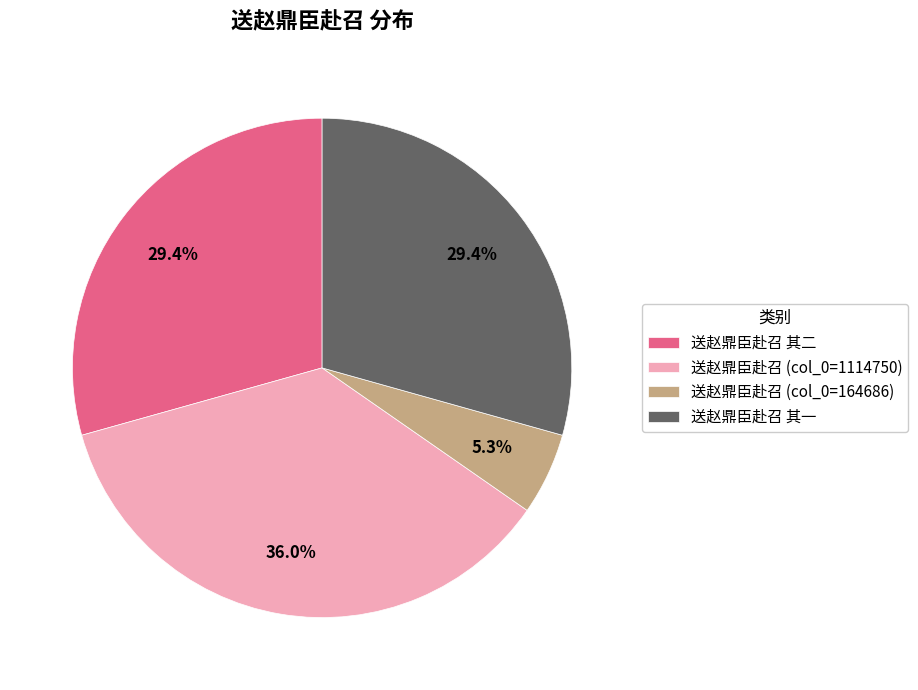

Which has a higher value, 送赵鼎臣赴召 其一 or 送赵鼎臣赴召 (col_0=164686)?

送赵鼎臣赴召 其一